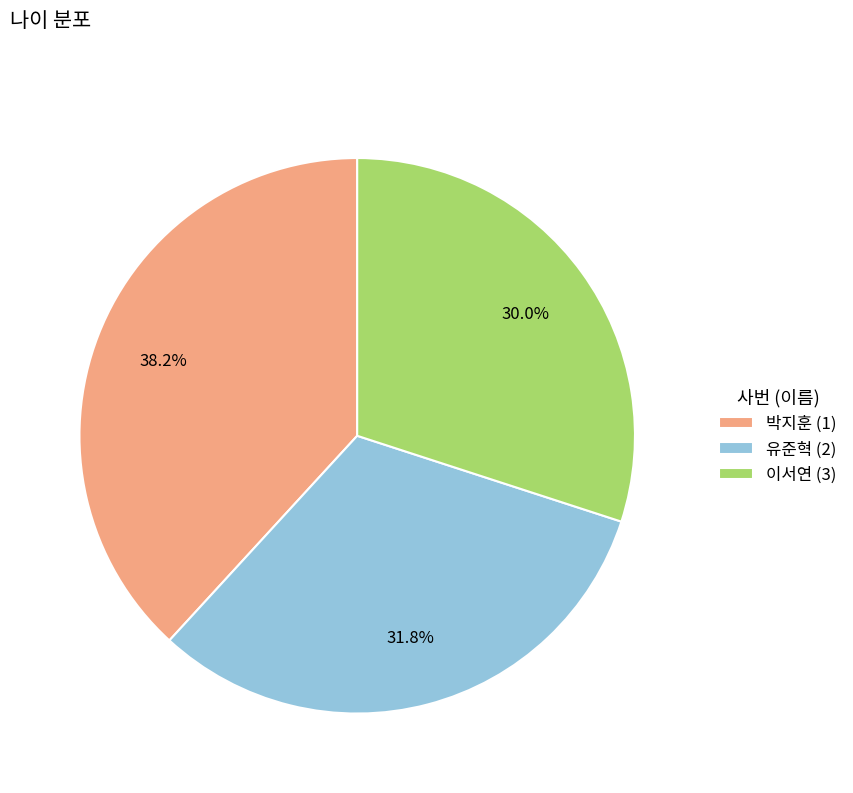

How many slices are in this pie chart?

3